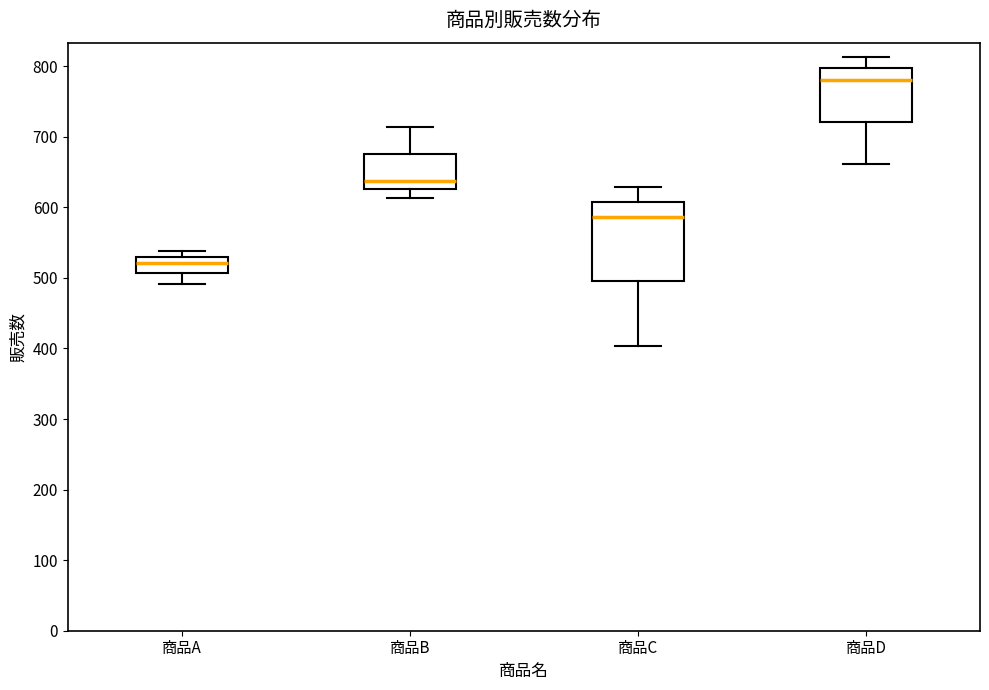

Reading left to right, read every box against the y-axis: the position of its median line, the range the box covers, and the ends of its whiskers. The values are not printed on the chart, so give them approximately, as read against the axis.

商品A: median 520, box 510 to 530, whiskers 490 to 540
商品B: median 640, box 630 to 680, whiskers 610 to 710
商品C: median 590, box 500 to 610, whiskers 400 to 630
商品D: median 780, box 720 to 800, whiskers 660 to 810